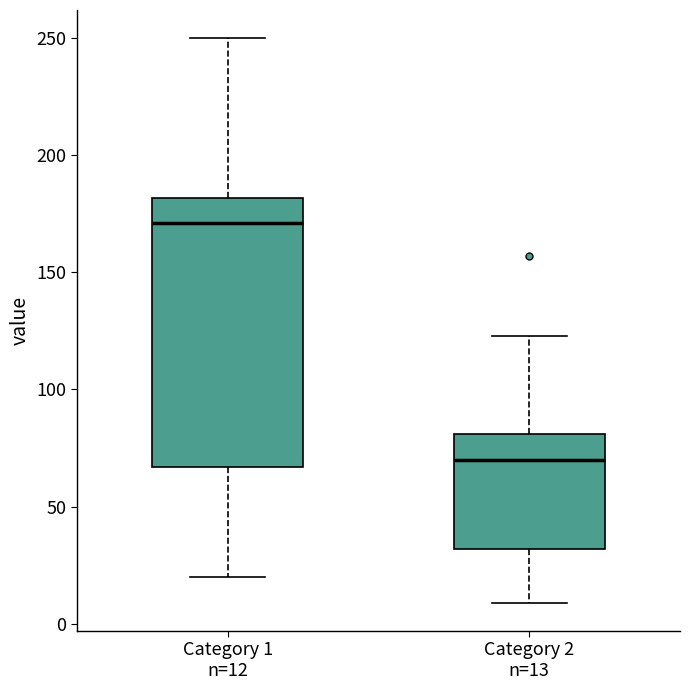

Where is the upper edge of the box for Category 2 n=13 on the y-axis? The values are not printed on the chart, so give them approximately, as read against the axis.

80